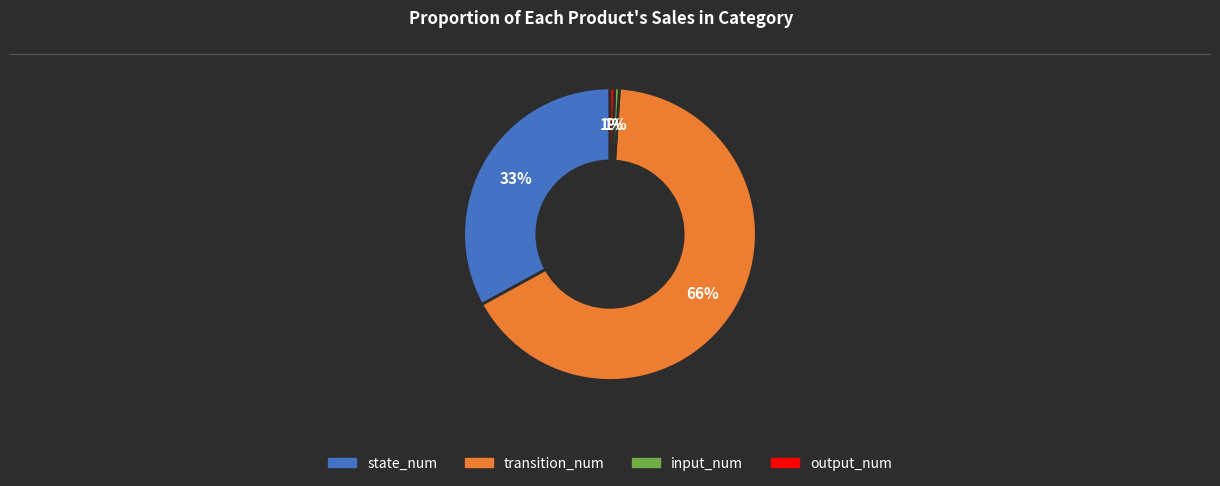

Between state_num and input_num, which is larger?

state_num